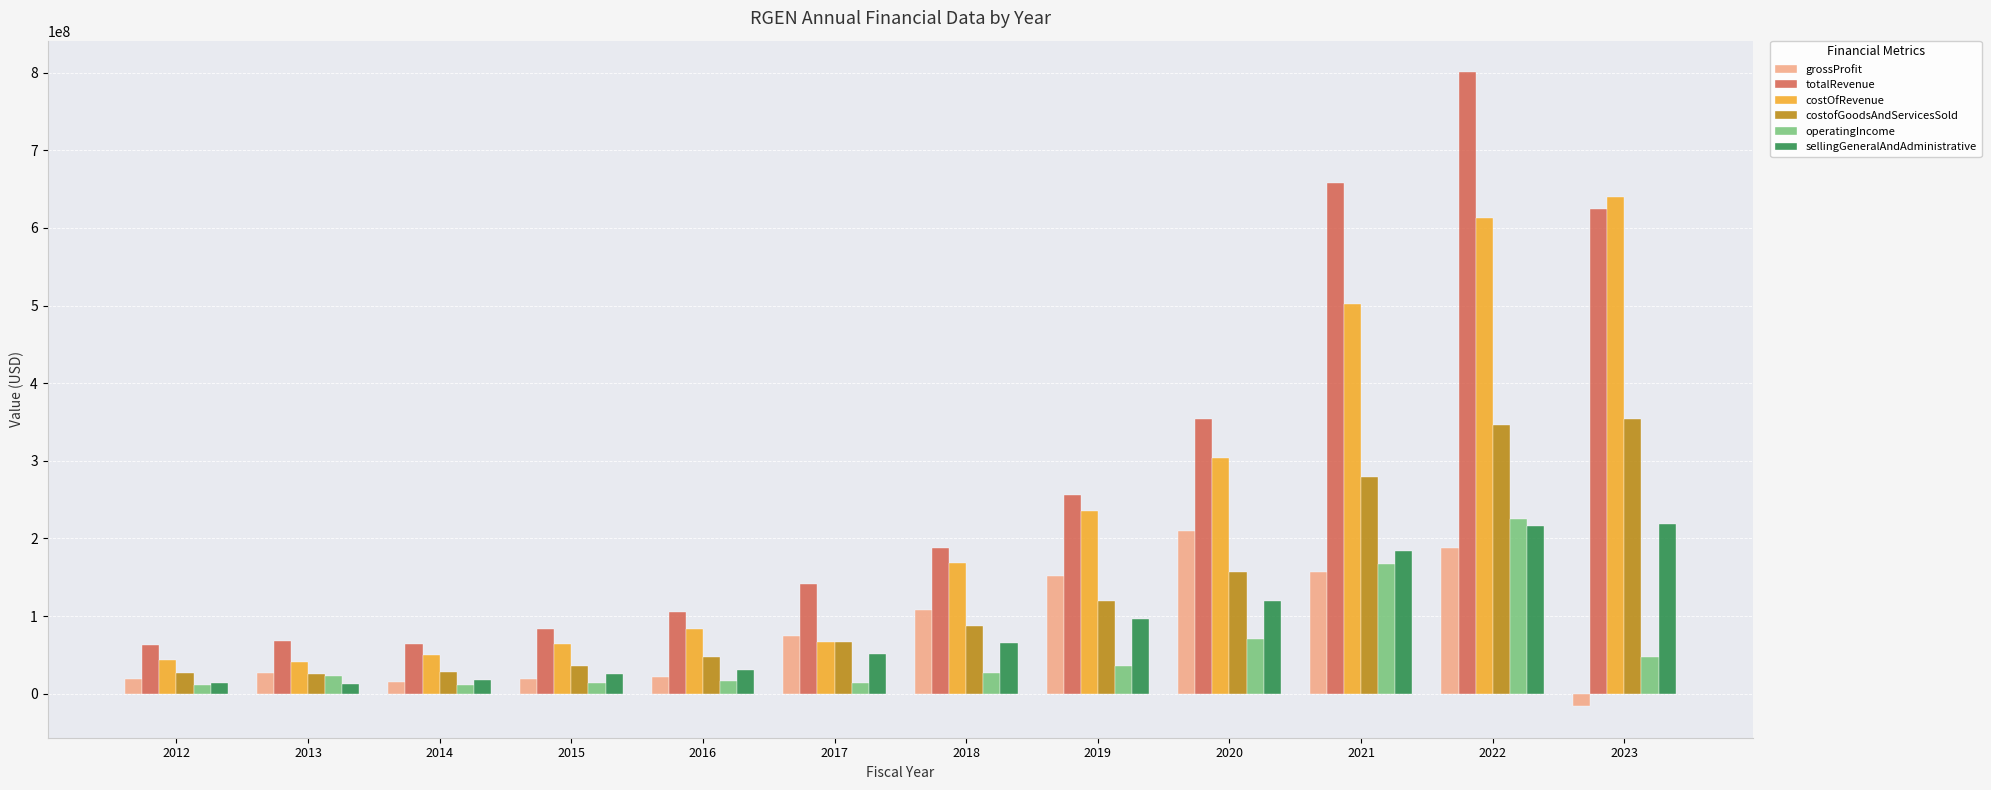

What is the difference between the operatingIncome values at 2017 and 2018?

11983000